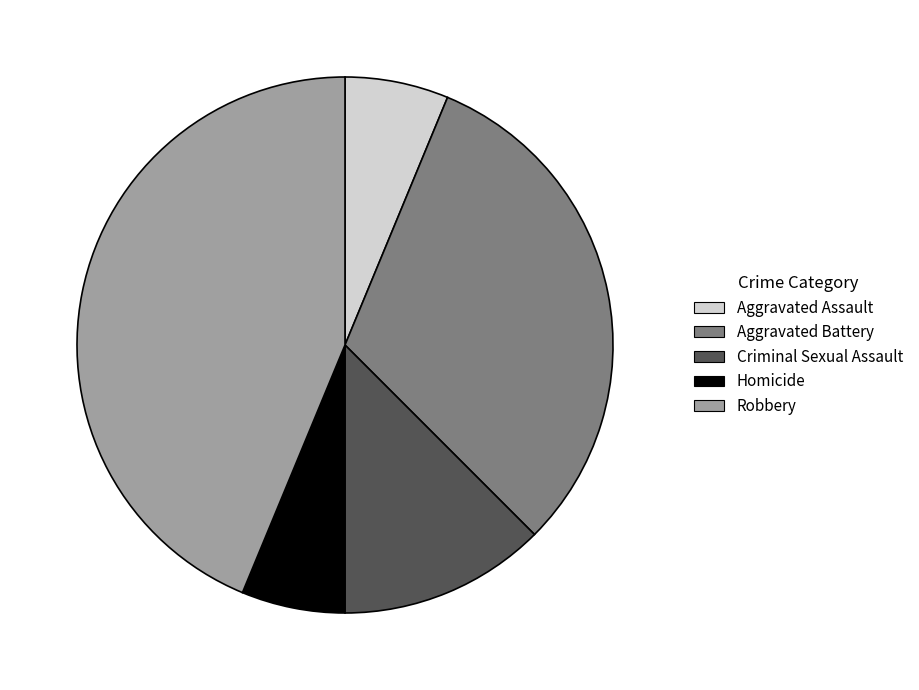

Which category has the biggest portion of the pie?

Robbery